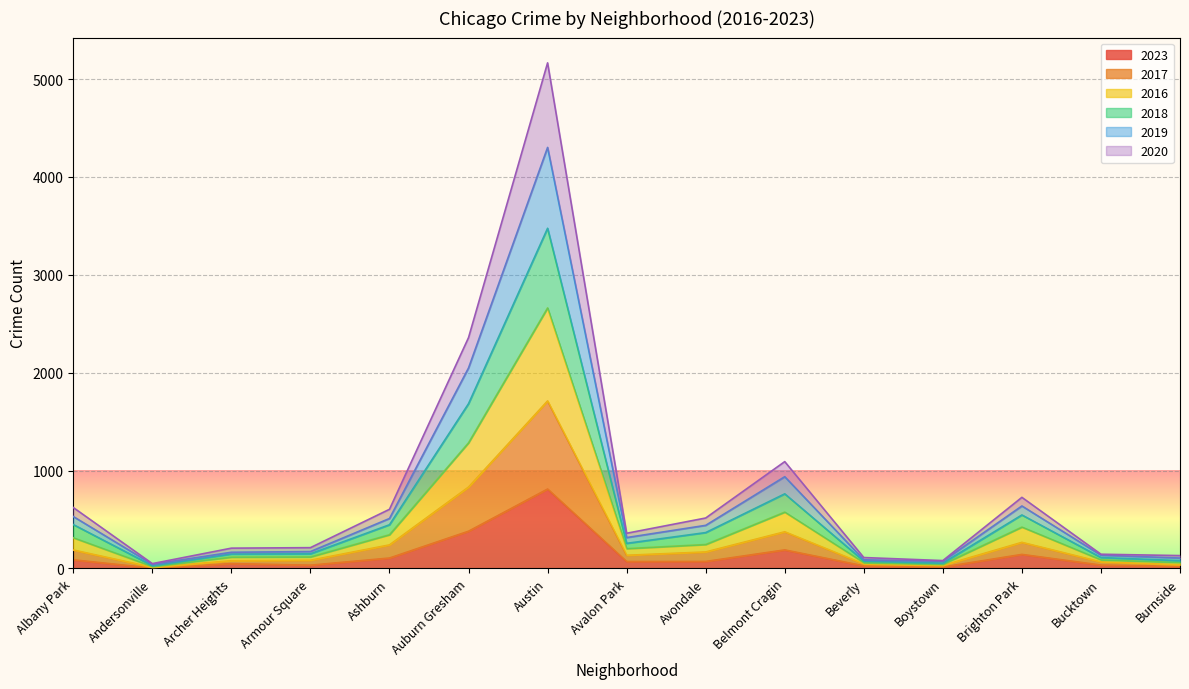

At which category is the sum across all series the highest?

Austin